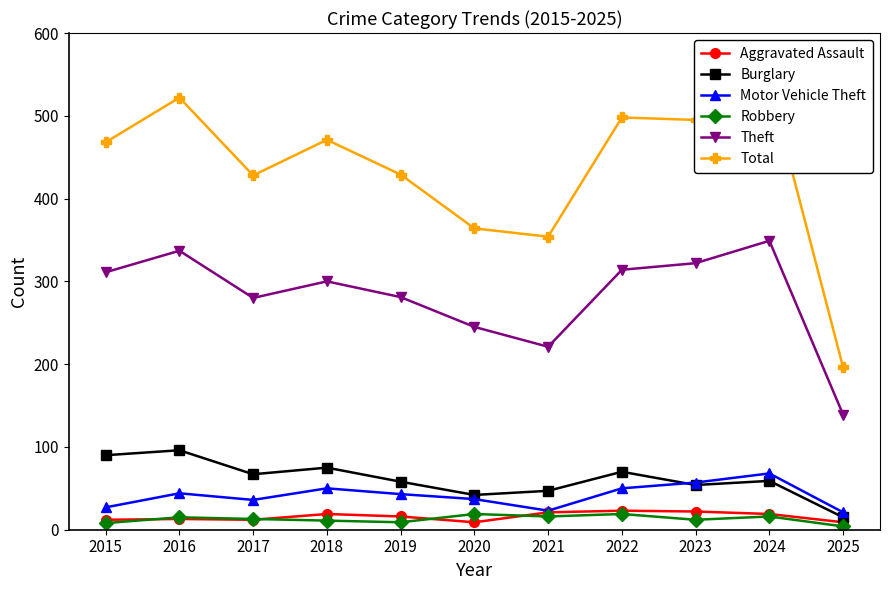

At which category does Aggravated Assault reach its first local peak?

2016